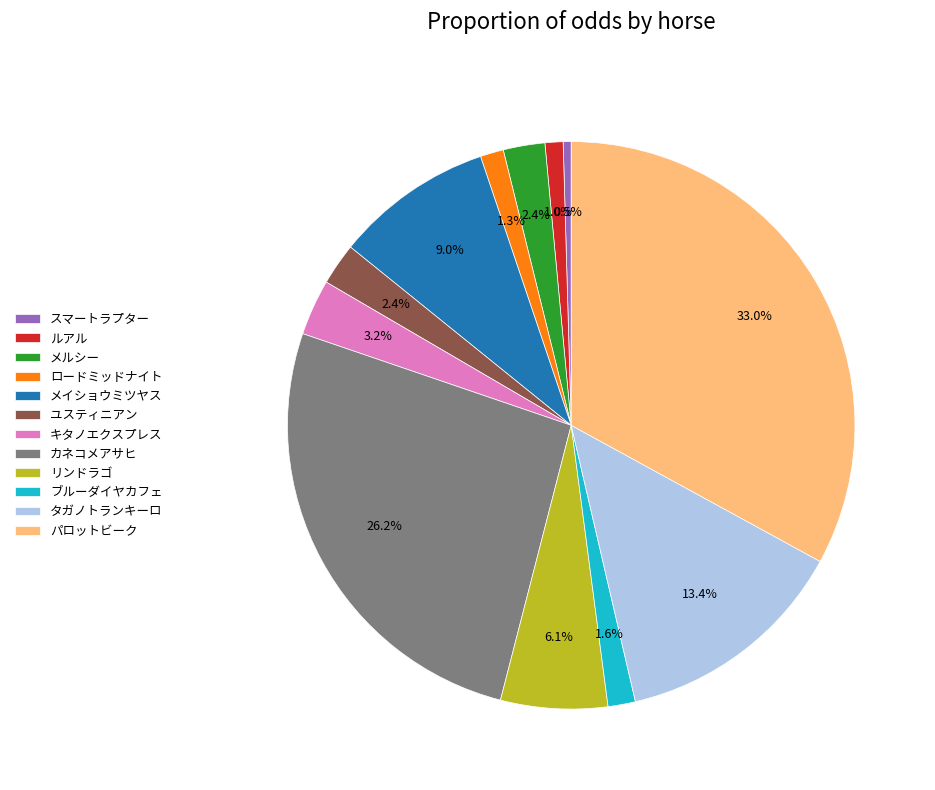

What percentage do キタノエクスプレス and メイショウミツヤス together represent?

12.2%